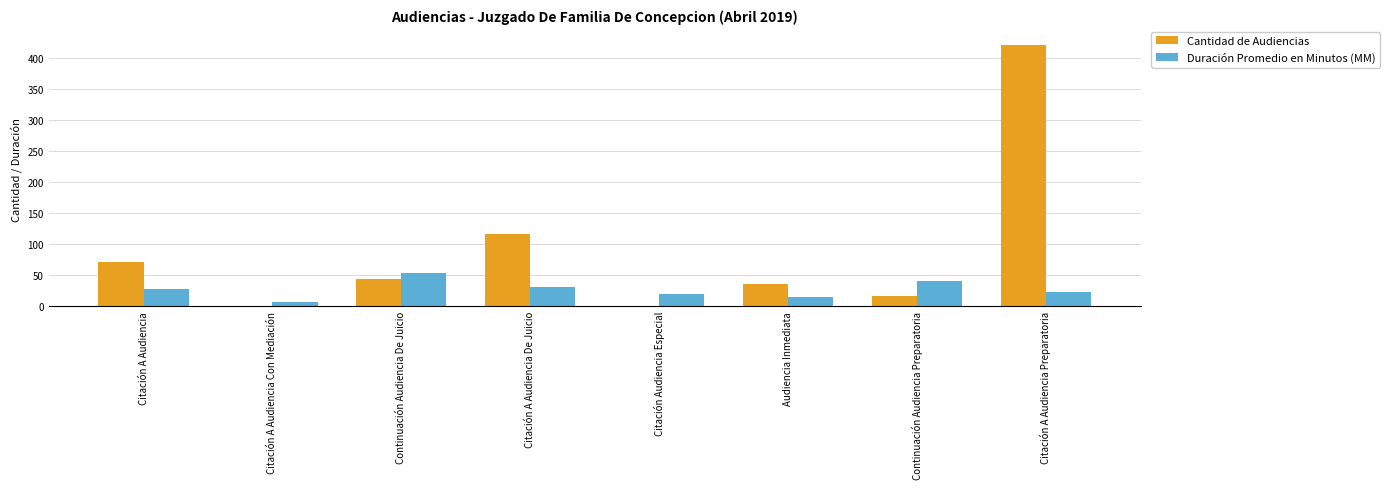

At which category does the chart reach its peak across all series?

Citación A Audiencia Preparatoria